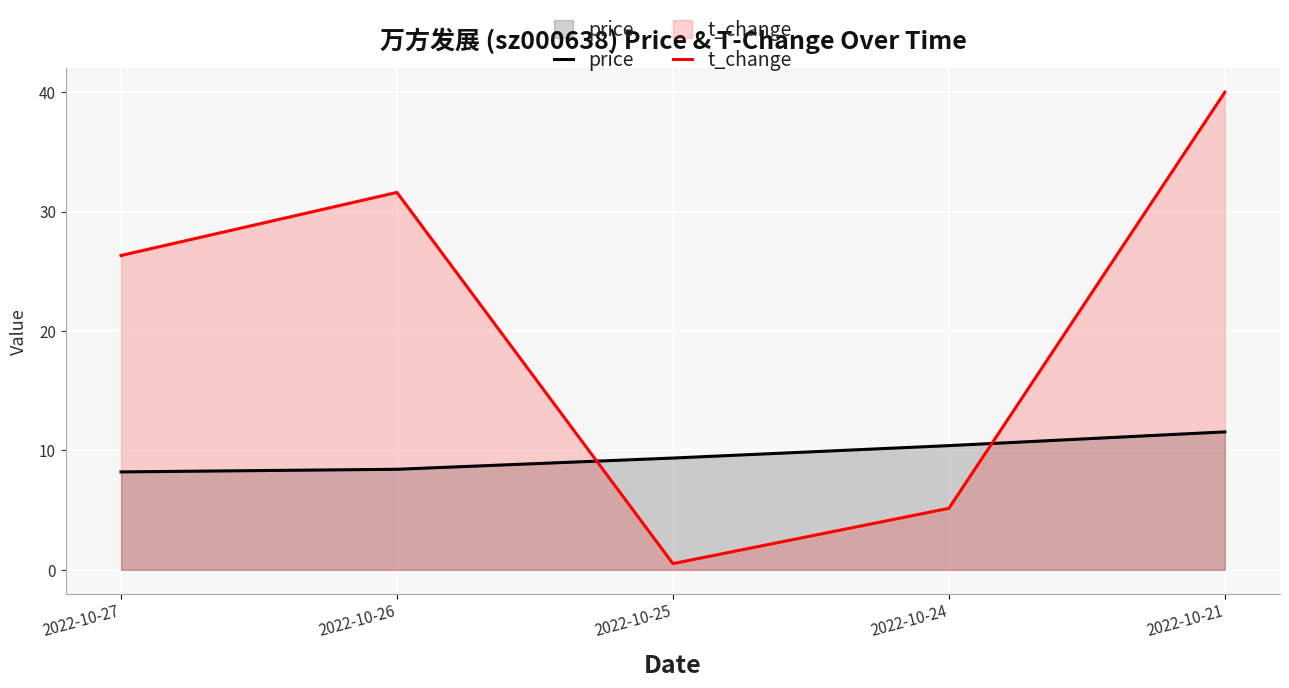

Which series has the largest range (max minus min)?

t_change